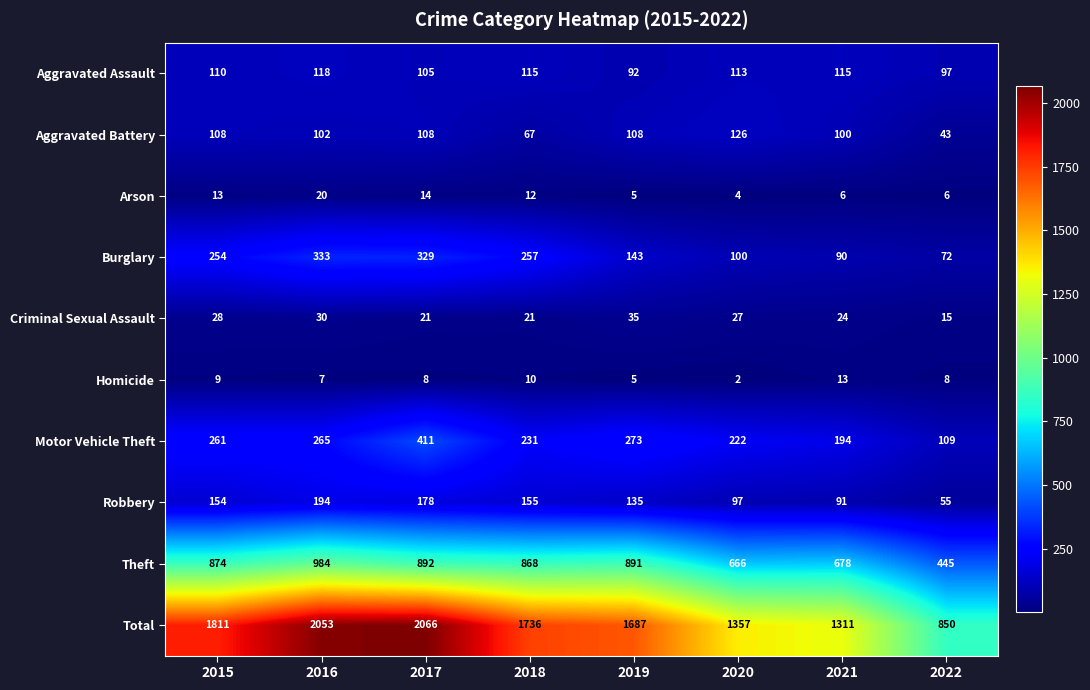

Which series has the widest spread of values?

Total